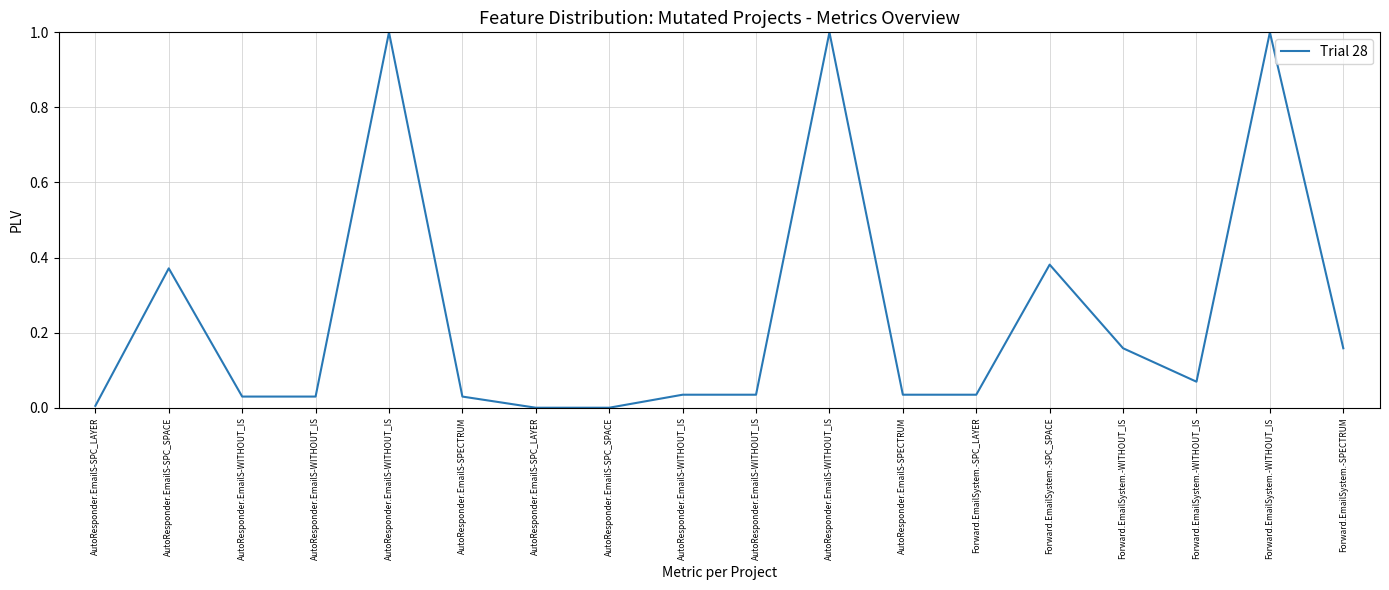

Rank the categories by value from lowest to highest.

AutoResponder.EmailS-SPC_LAYER, AutoResponder.EmailS-SPC_SPACE, AutoResponder.EmailS-SPC_LAYER, AutoResponder.EmailS-WITHOUT_IS, AutoResponder.EmailS-WITHOUT_IS, AutoResponder.EmailS-SPECTRUM, AutoResponder.EmailS-WITHOUT_IS, AutoResponder.EmailS-WITHOUT_IS, AutoResponder.EmailS-SPECTRUM, Forward.EmailSystem.-SPC_LAYER, Forward.EmailSystem.-WITHOUT_IS, Forward.EmailSystem.-WITHOUT_IS, Forward.EmailSystem.-SPECTRUM, AutoResponder.EmailS-SPC_SPACE, Forward.EmailSystem.-SPC_SPACE, AutoResponder.EmailS-WITHOUT_IS, AutoResponder.EmailS-WITHOUT_IS, Forward.EmailSystem.-WITHOUT_IS